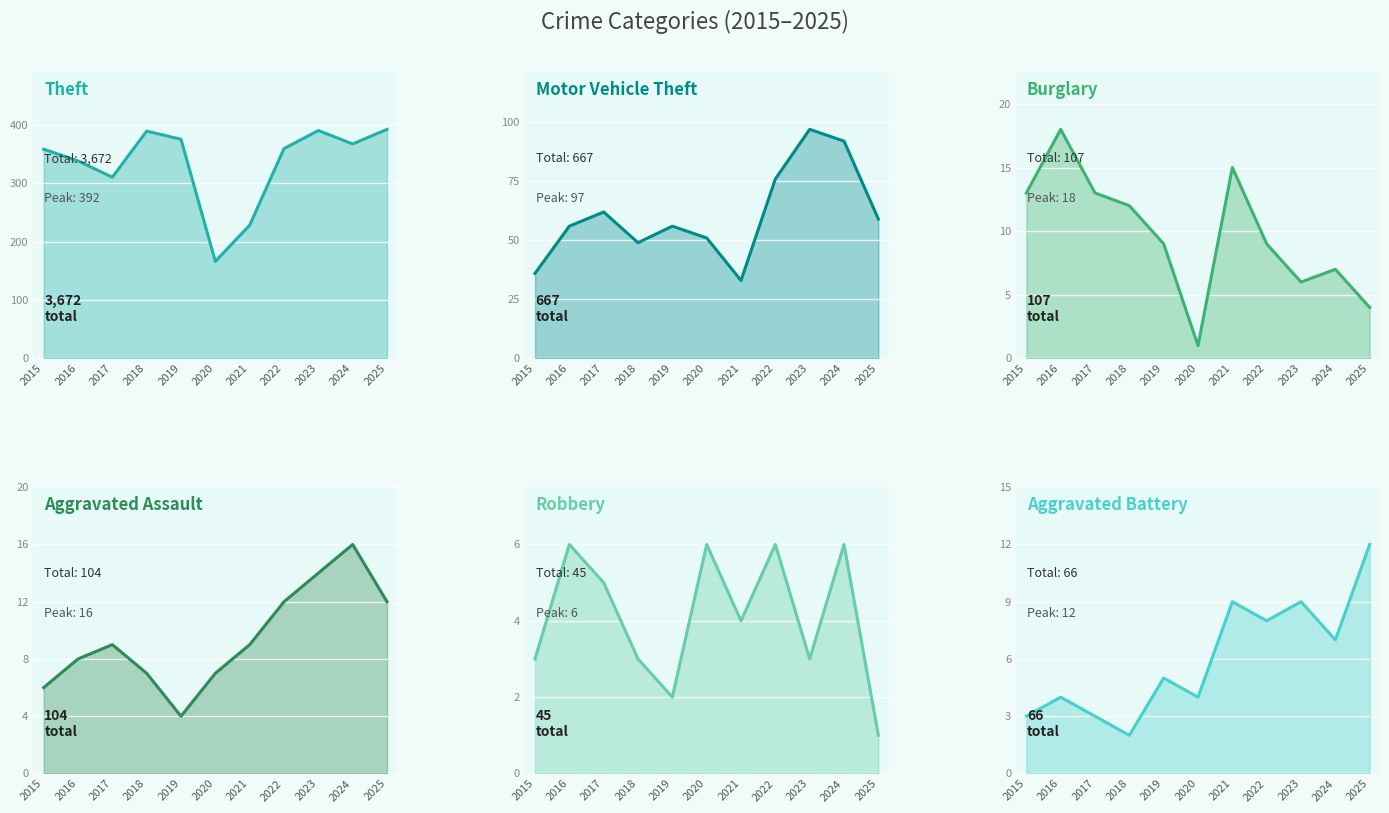

What are all the series names shown in the legend?

Theft, Motor Vehicle Theft, Burglary, Aggravated Assault, Robbery, Aggravated Battery